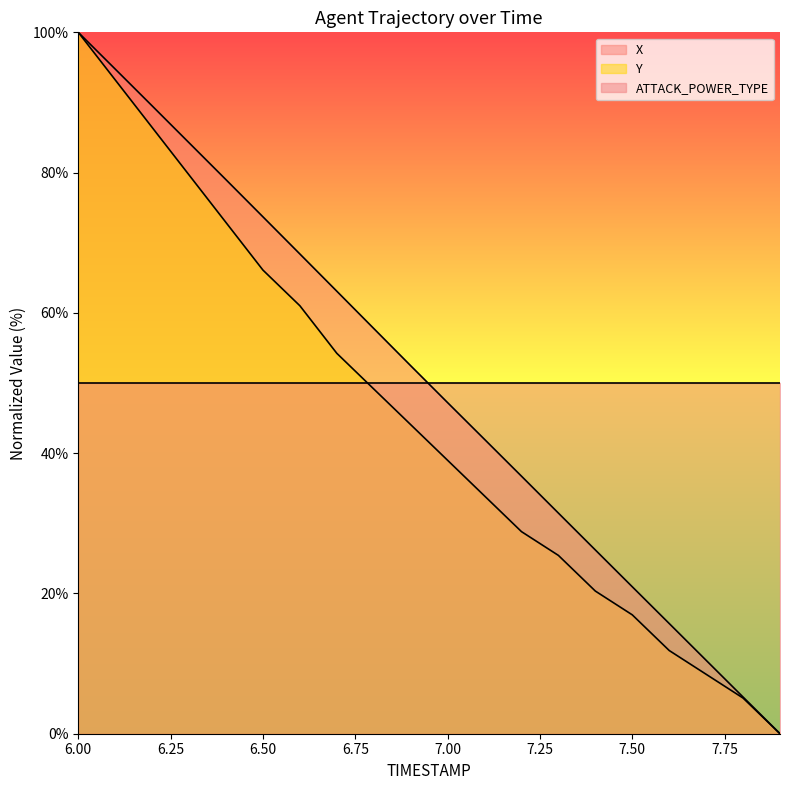

Rank the series by their average value, from lowest to highest.

Y, X